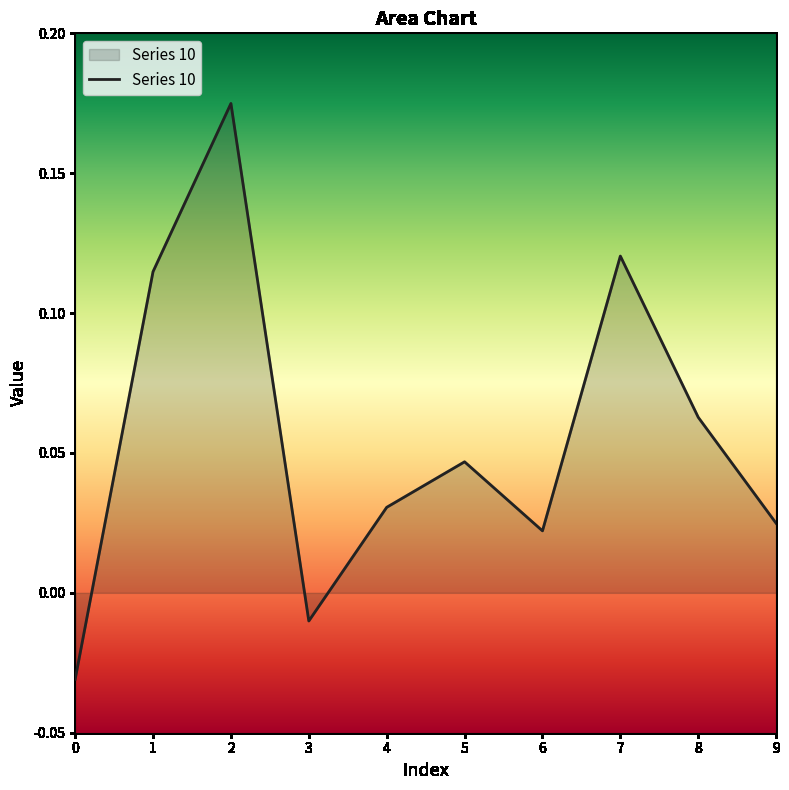

How many categories are shown in the chart?

10